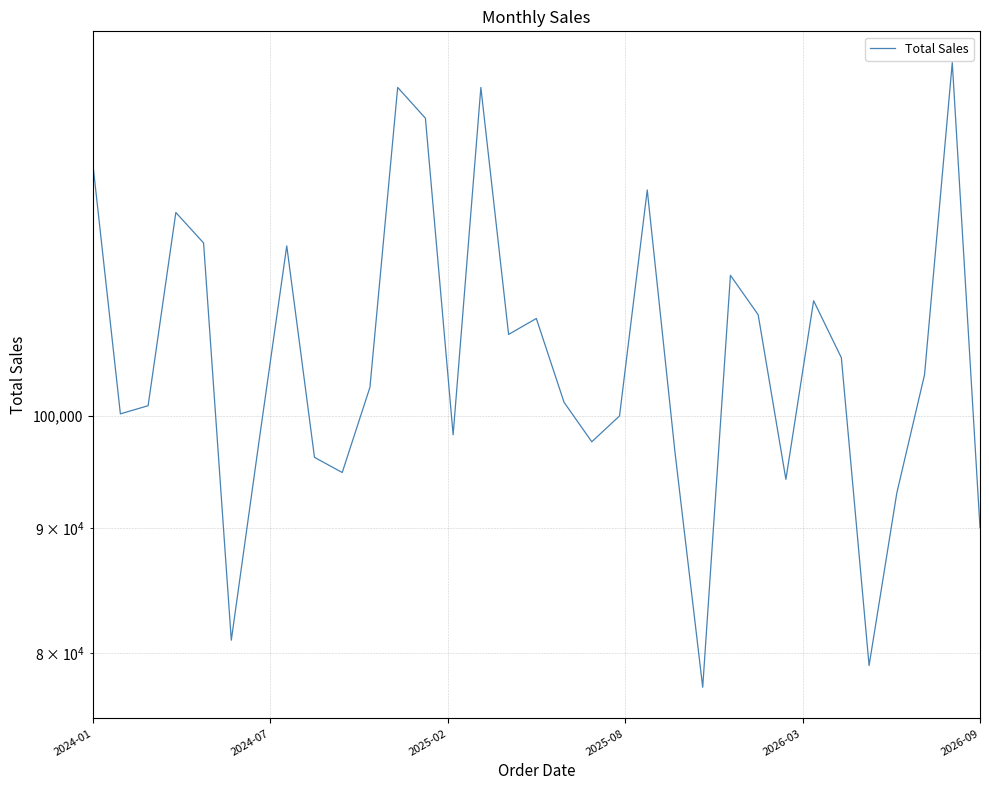

What is the value of the 24th point from the left?

114125.2